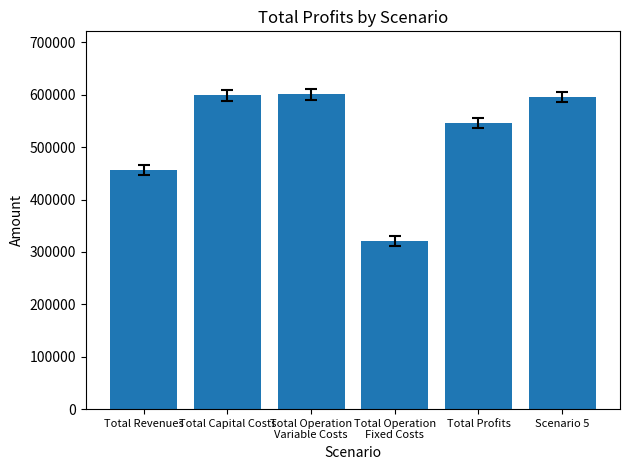

Read the value at Total Revenues.

456394.5